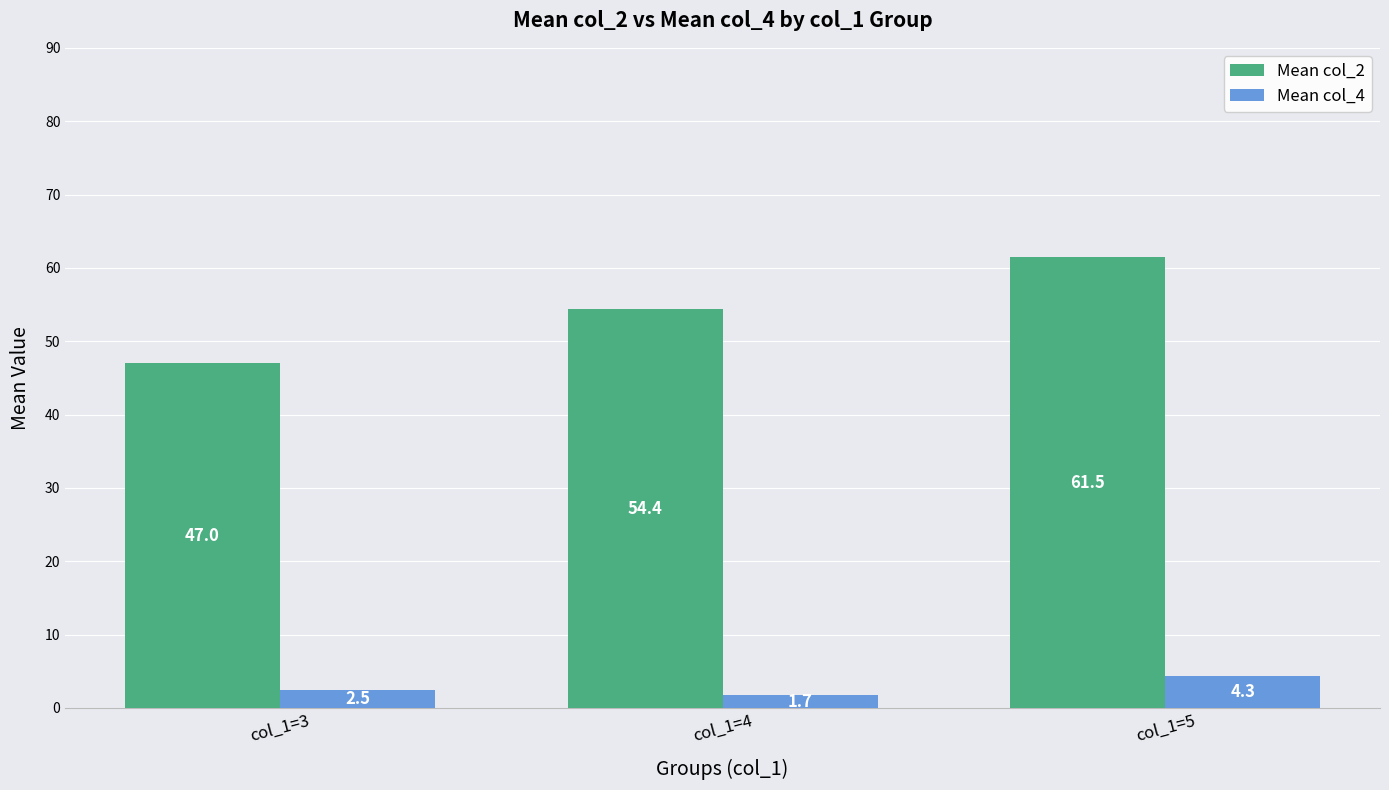

The Mean col_2 series shows 54.4 at col_1=4. True or false?

True